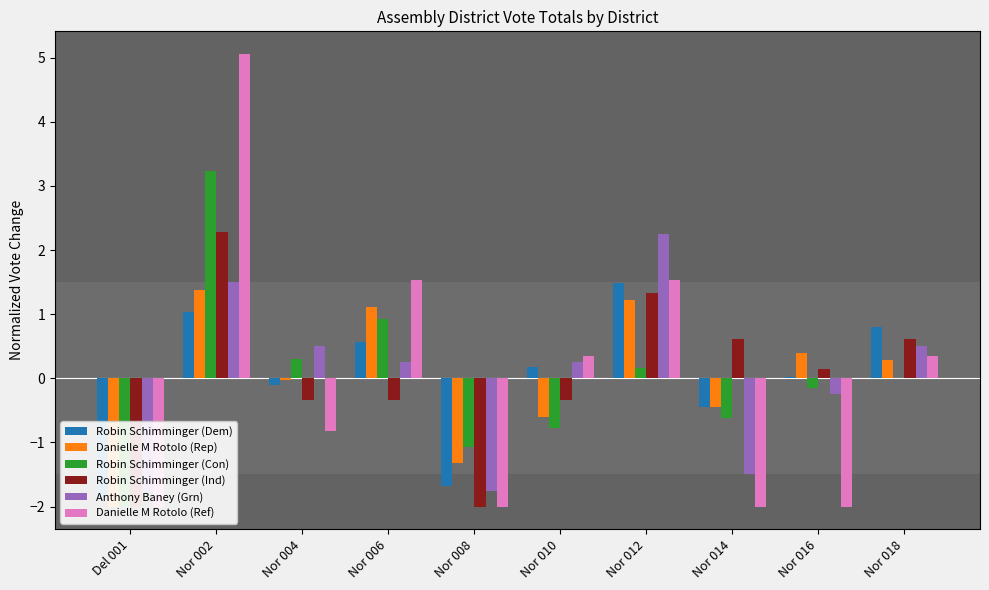

What is the spread (max minus min) of values at Nor 014?

2.6